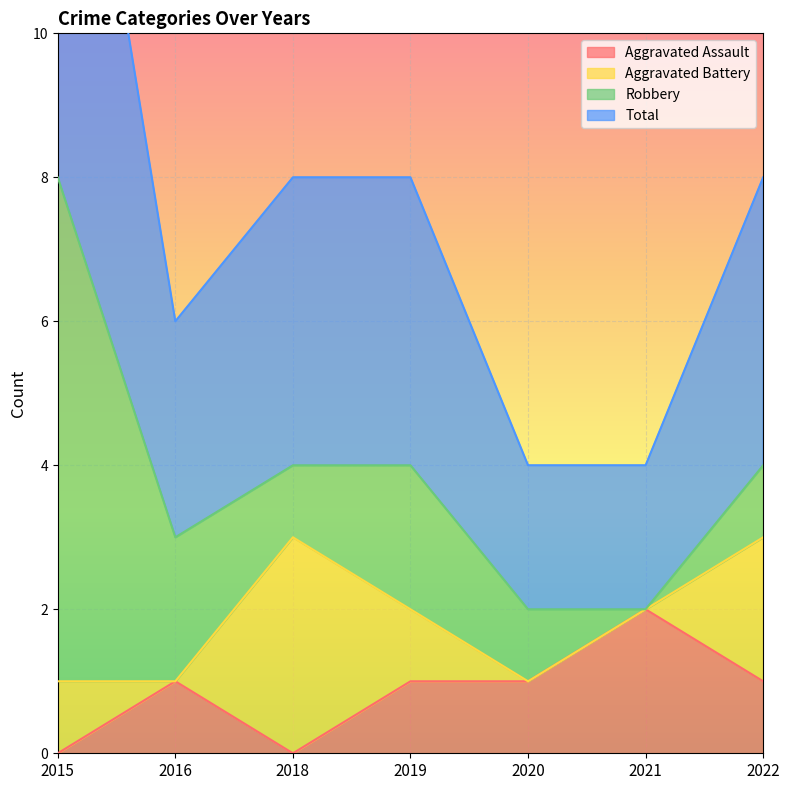

Is the value of Aggravated Assault at 2019 greater than the value of Total at 2019?

No